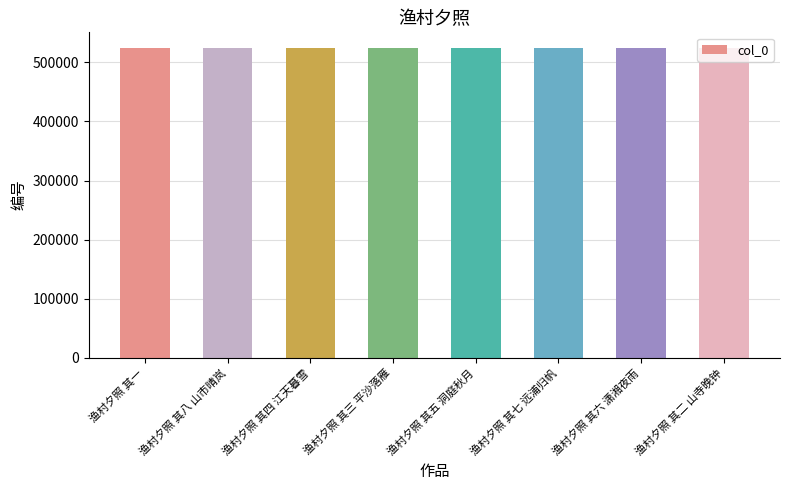

What is the minimum value shown in the chart?

524587